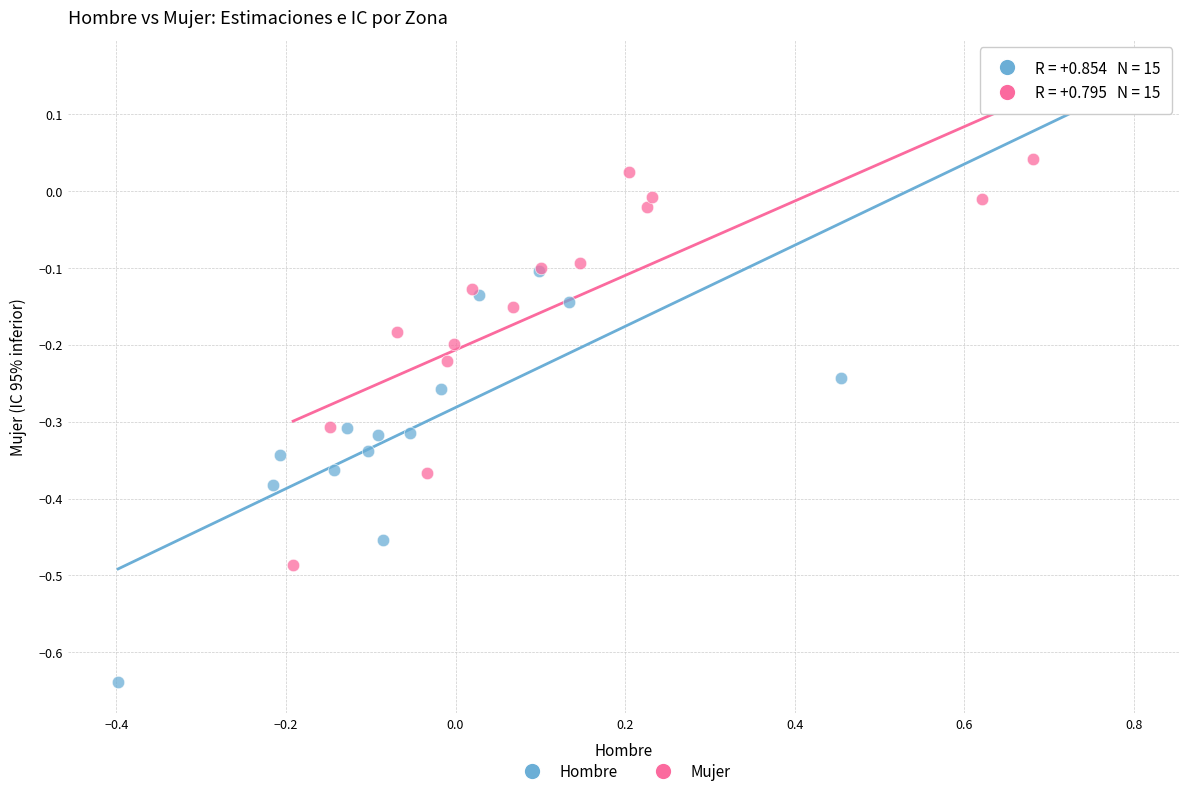

Which series contains the lowest Y value?

Hombre